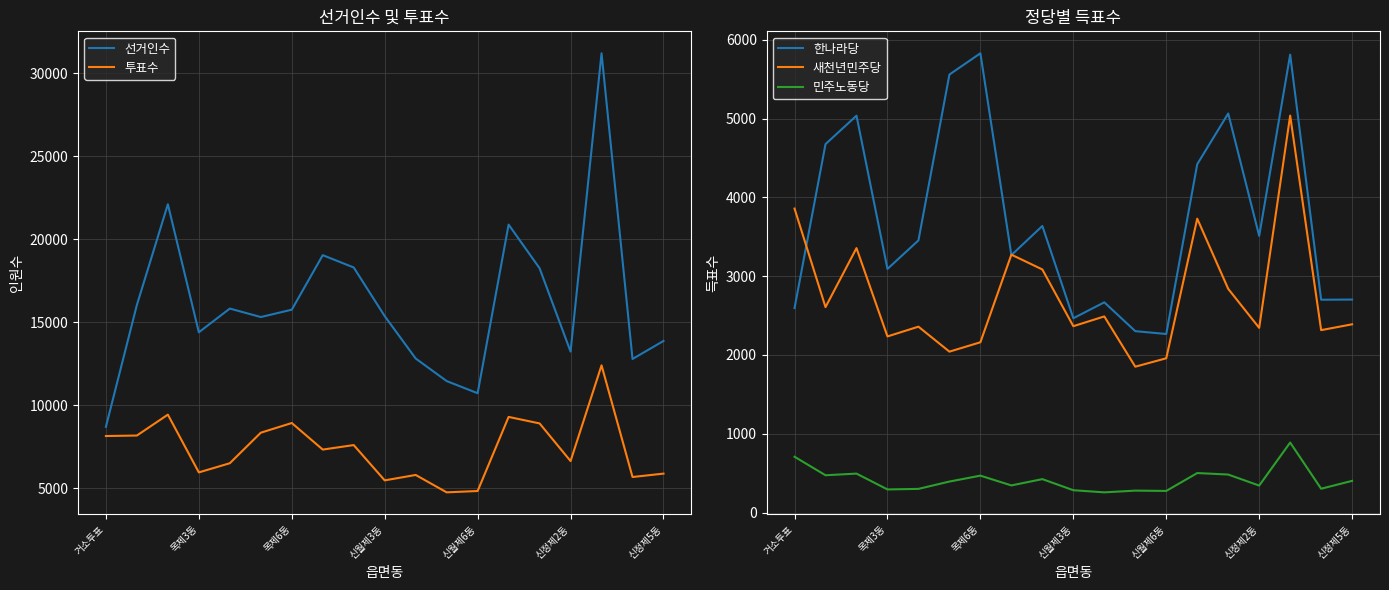

What is the approximate value of 민주노동당 at 거소투표?

708